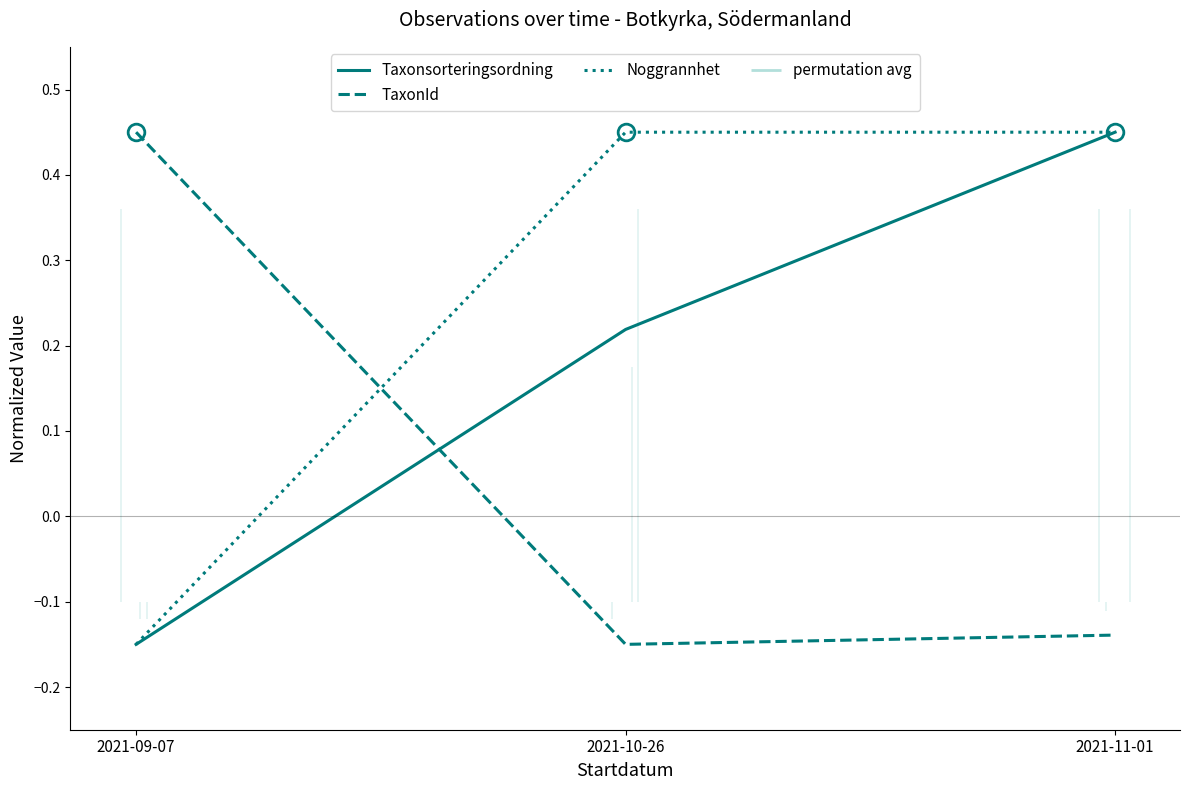

What is the maximum value shown in the chart?

0.4